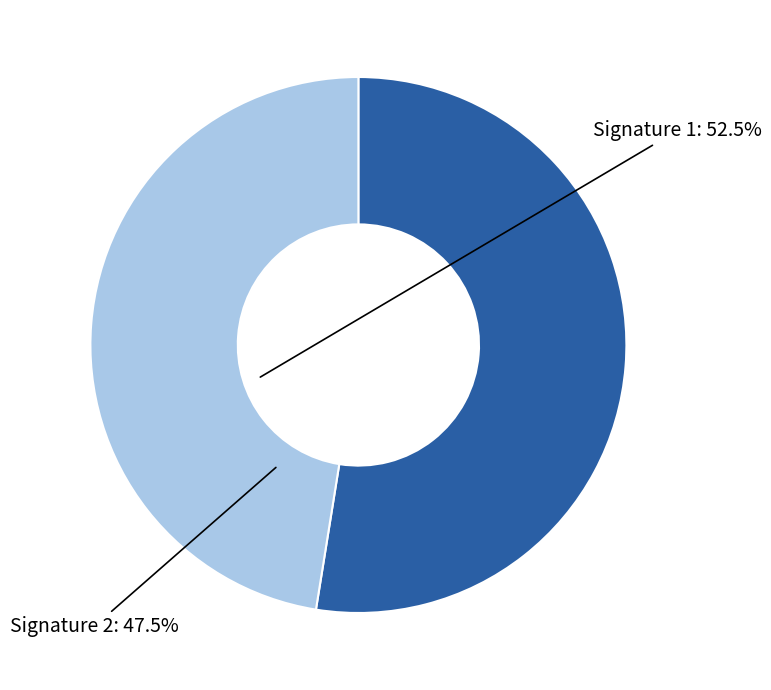

Count the number of slices in the pie.

2